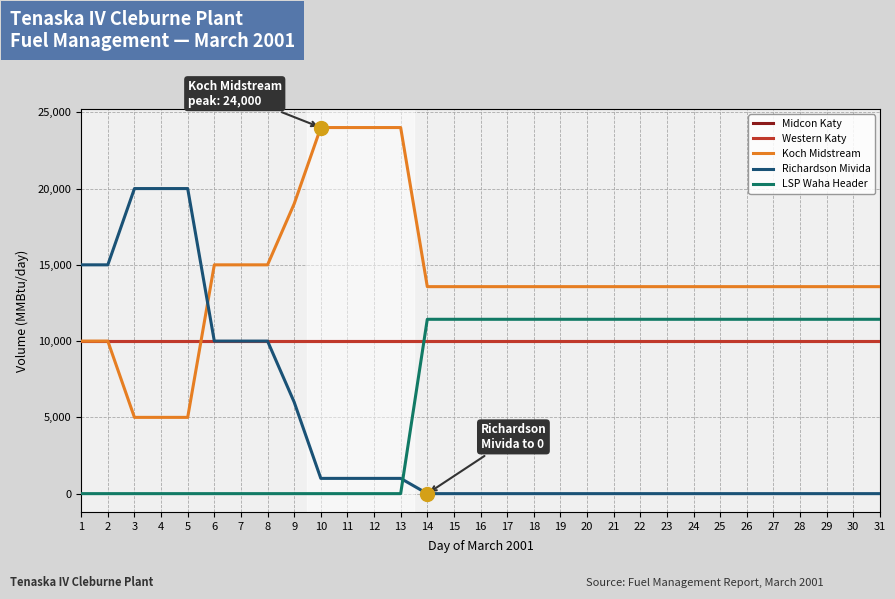

What is the difference between the second highest and minimum values in the LSP Waha Header series?

11430